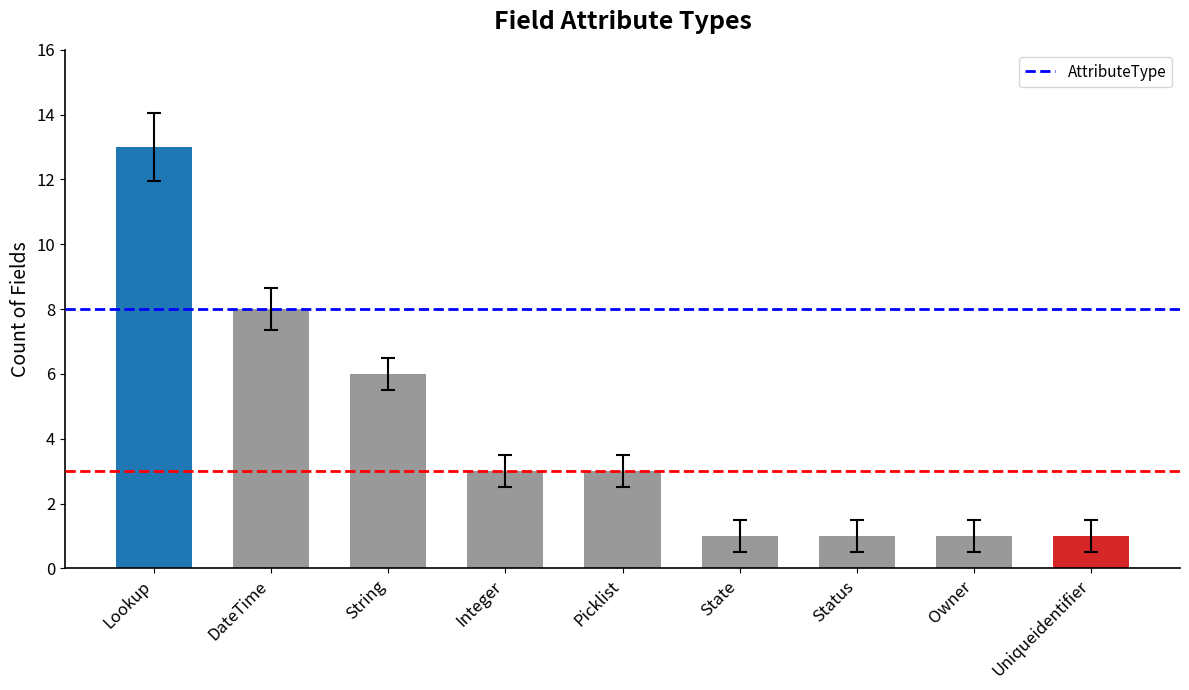

Approximately how many times larger is the value at Owner compared to State?

1.0